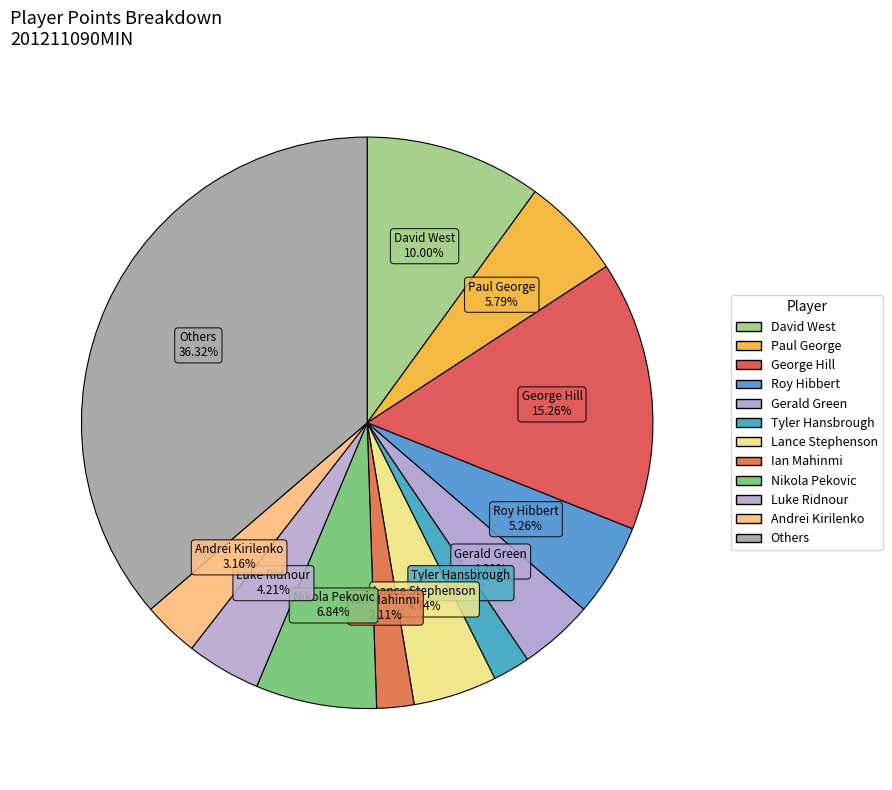

Count the number of slices in the pie.

12